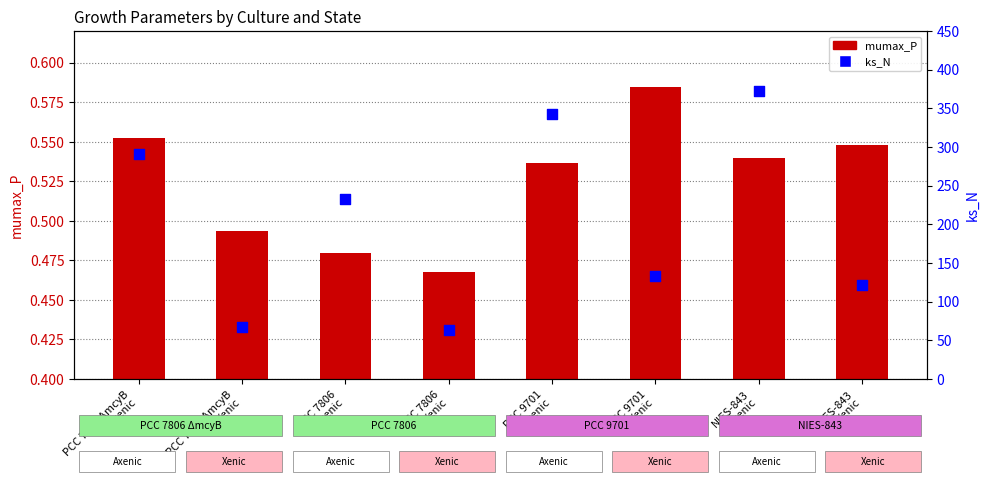

Which series reaches the minimum Y coordinate?

mumax_P